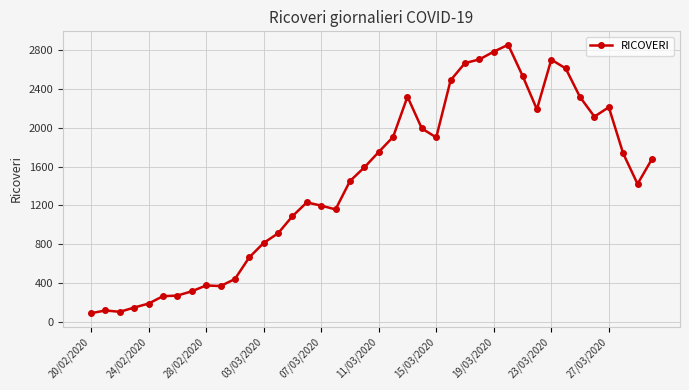

What is the maximum value shown in the chart?

2852